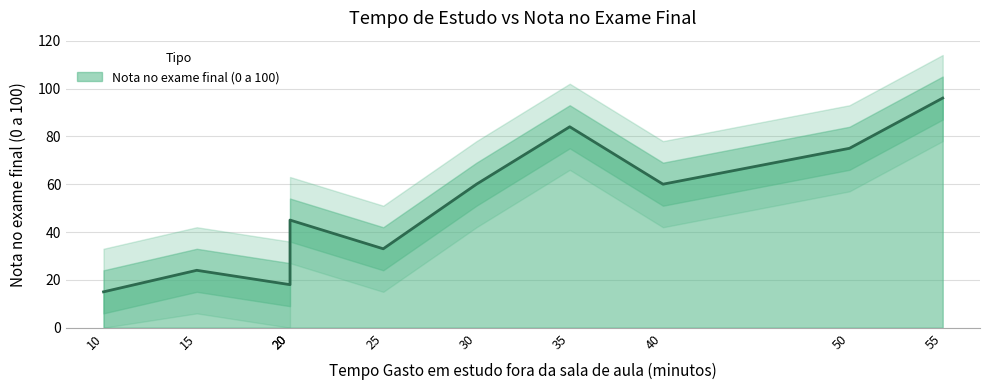

What is the change in value from 40 to 50?

+15